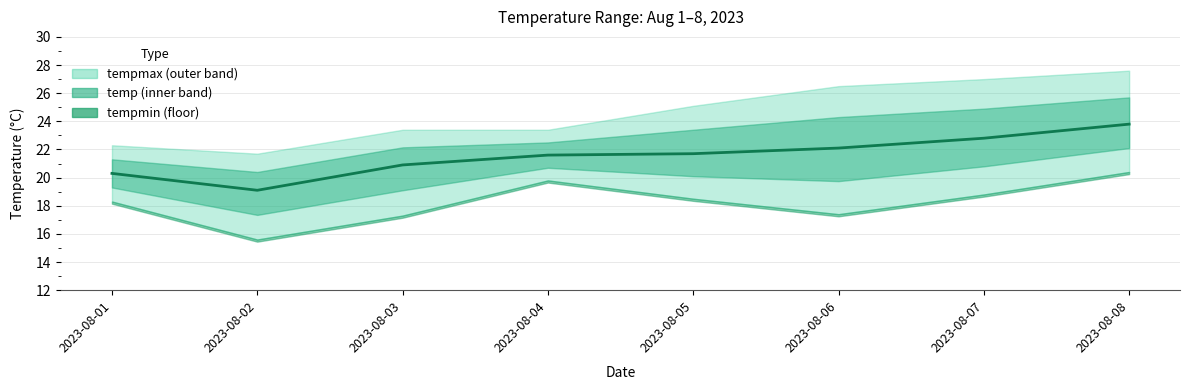

What is the difference between the maximum and minimum values?

4.7